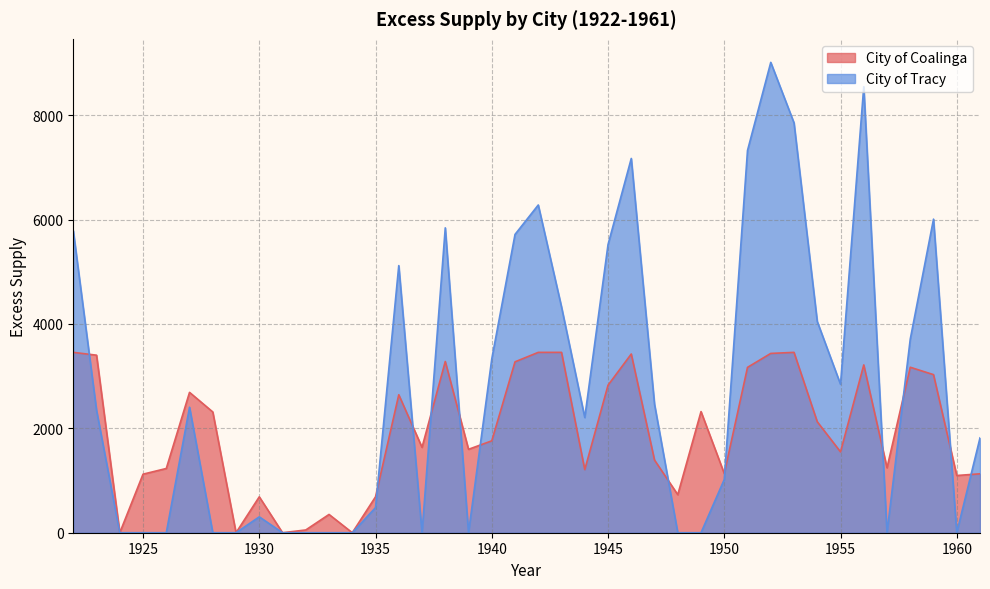

How many data points in City of Coalinga are above 1760?

20